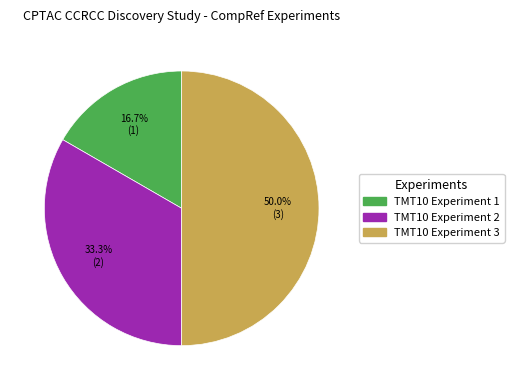

What percentage is the TMT10 Experiment 2 slice, to the nearest percent?

33%